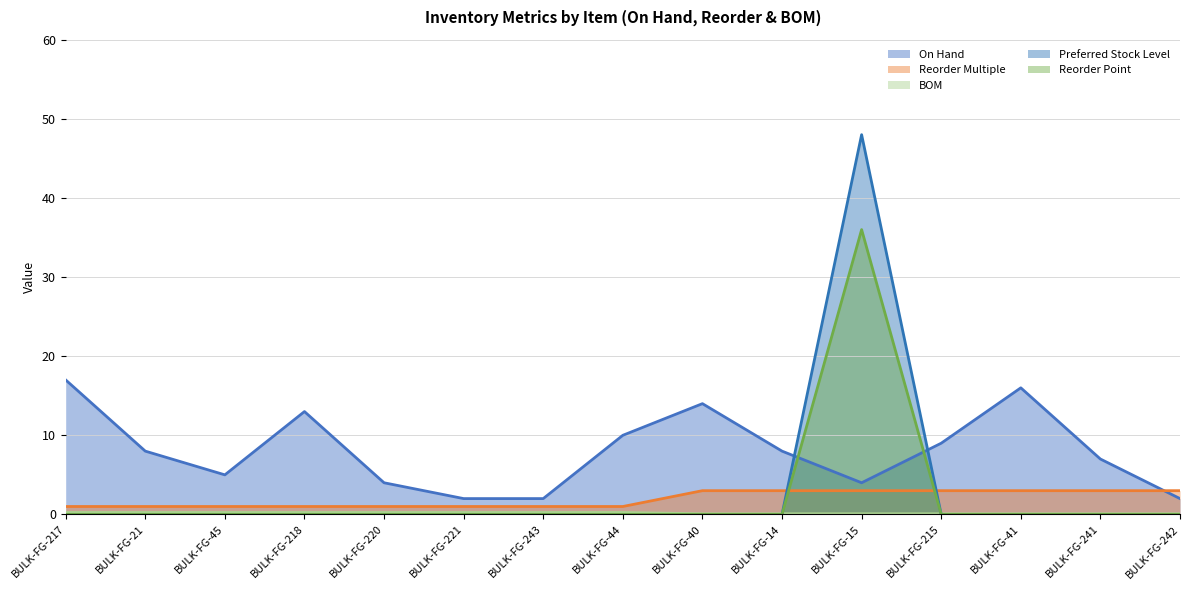

How many lines are shown in the chart?

5